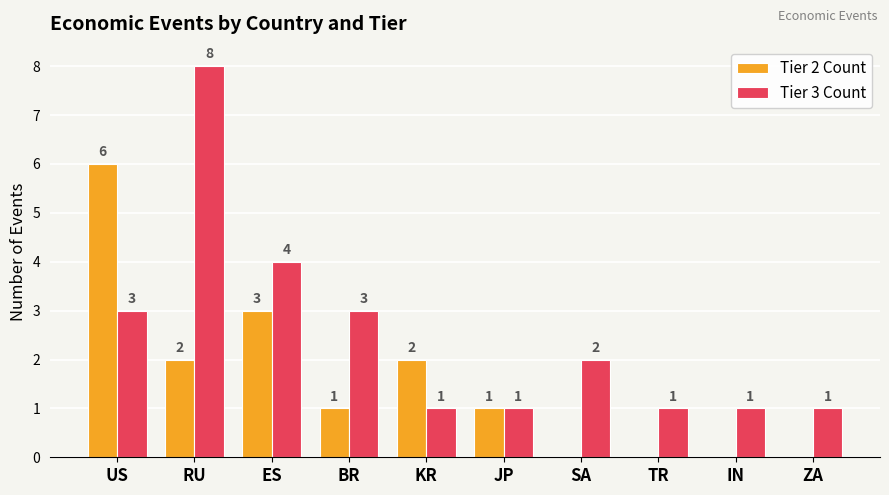

How many Tier 2 Count values are between 0 and 2?

8